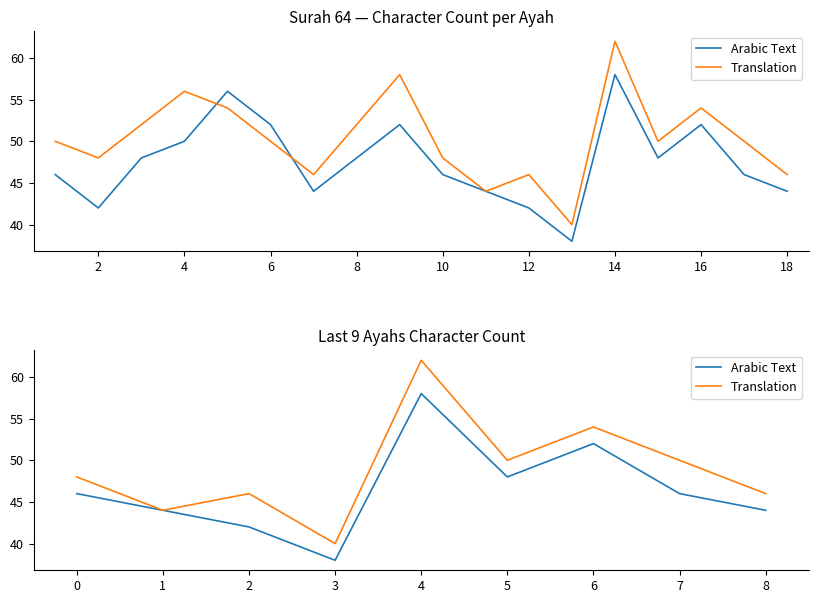

What are all the series names shown in the legend?

Arabic Text, Translation